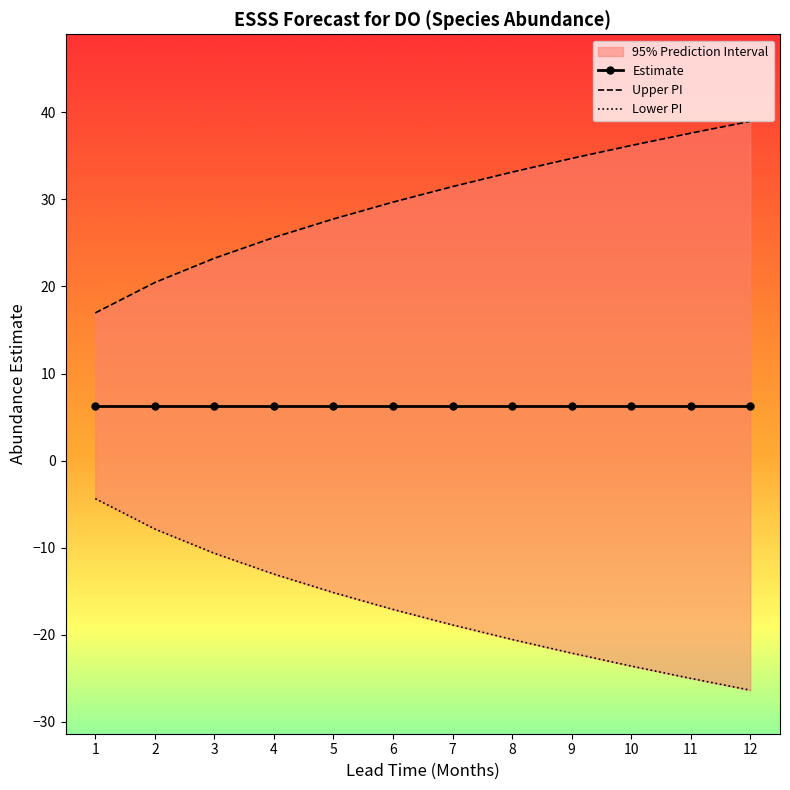

List the series in order of their peak value, lowest first.

Lower PI, Estimate, Upper PI